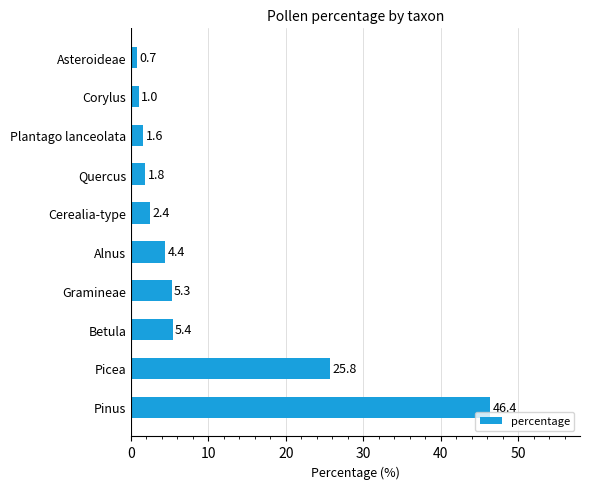

What is the change in value from Pinus to Corylus?

-45.4